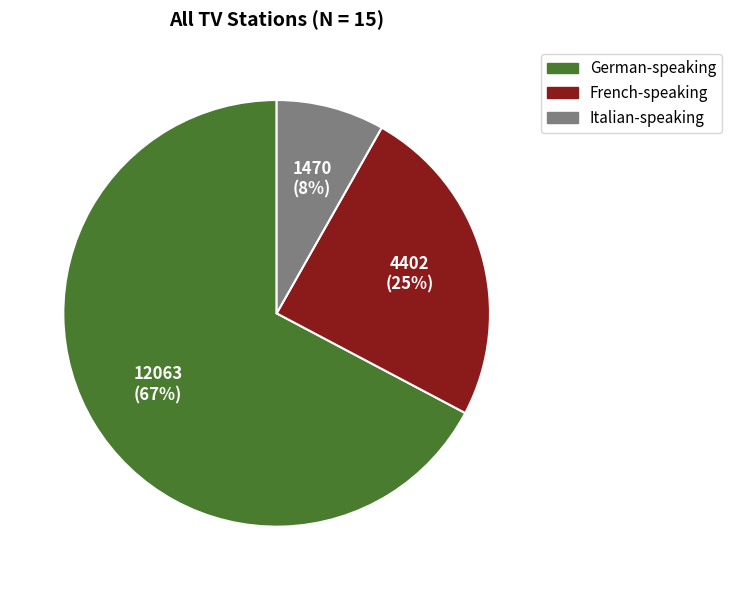

How many segments does this pie chart have?

3